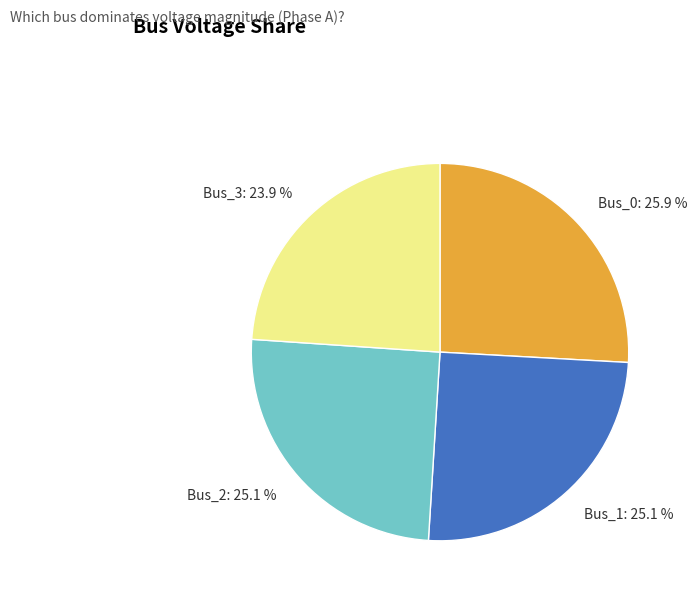

What portion of the pie excludes Bus_3?

76.1%